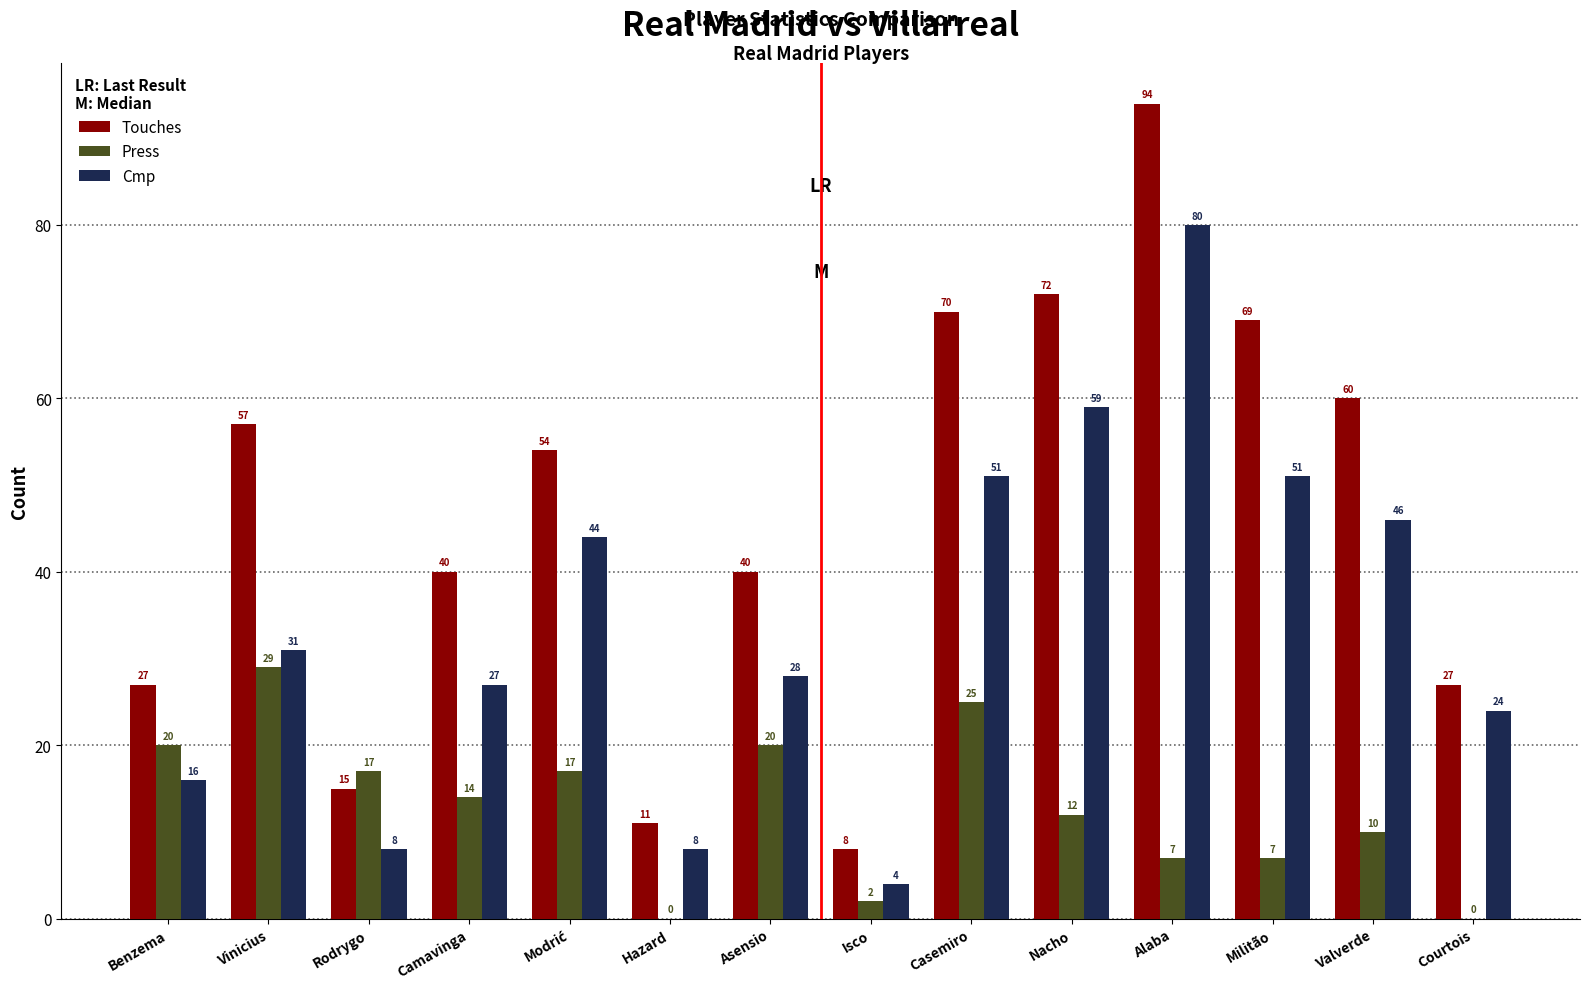

What is the total value across all series at Alaba?

181